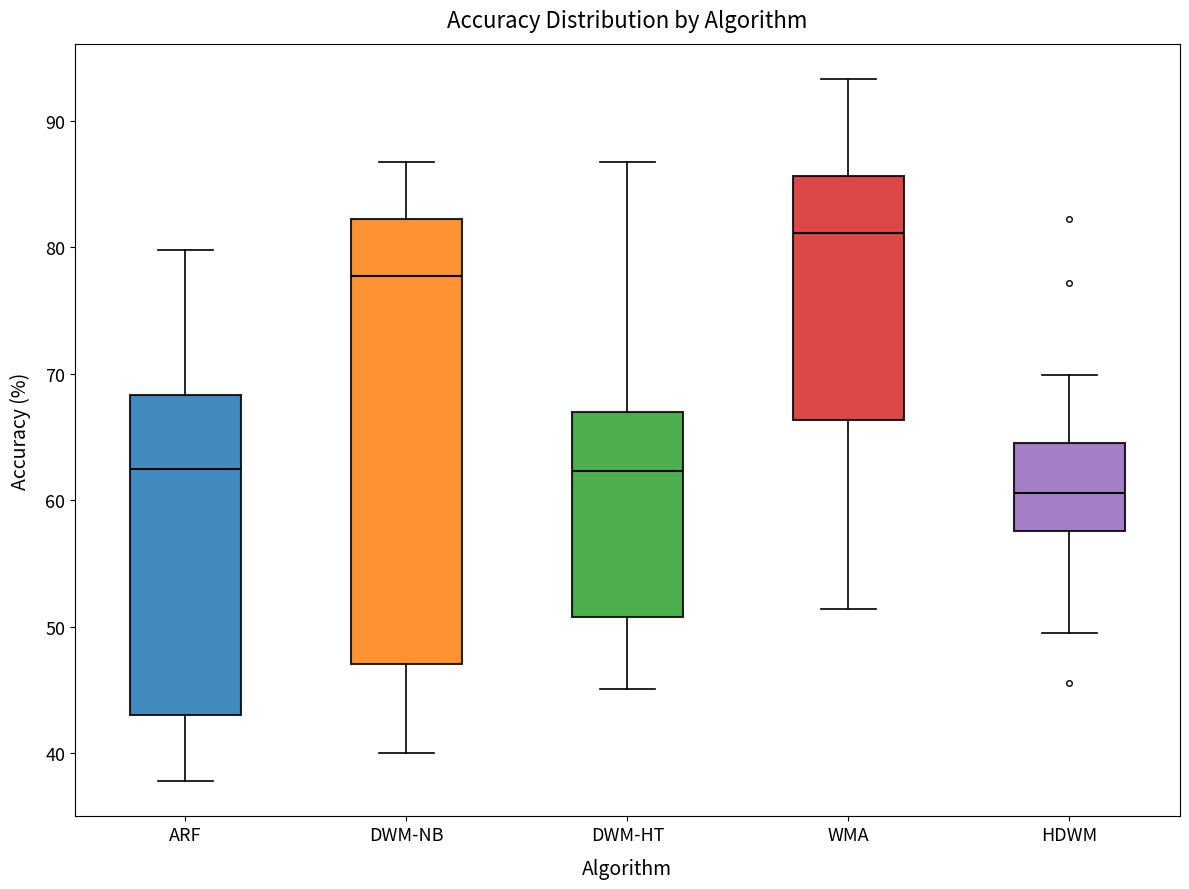

Which box is the tallest, from its lower edge to its upper edge?

DWM-NB